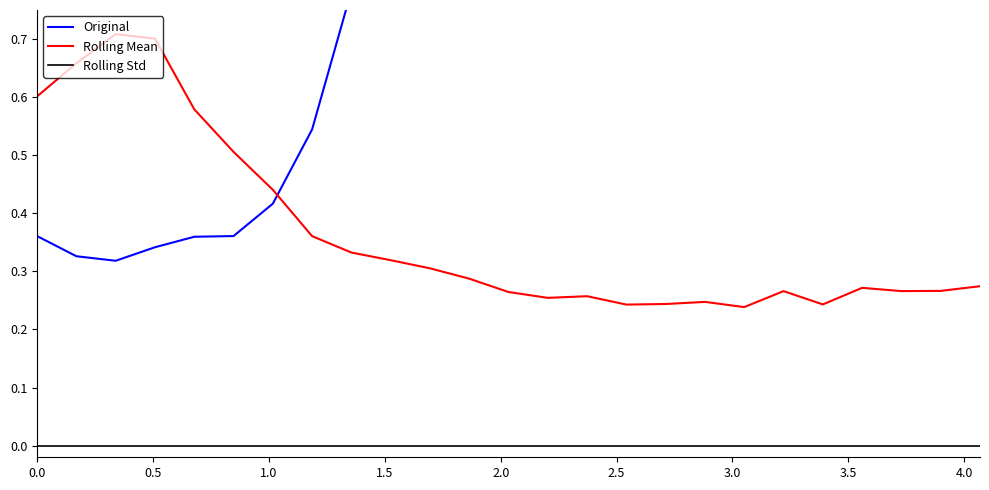

True or false: Rolling Std has more than 0 interior local peaks.

False